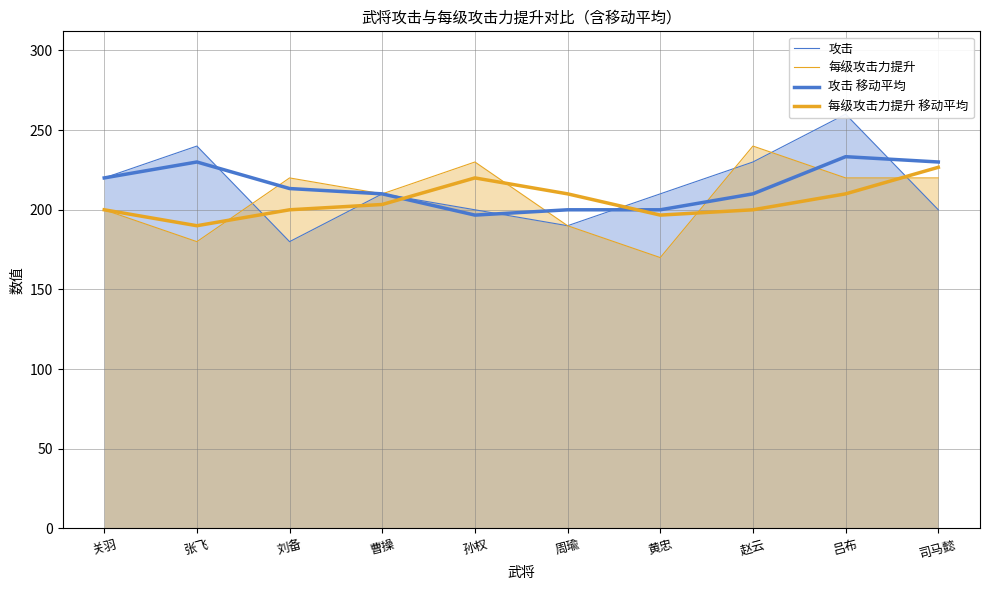

The value of 每级攻击力提升 at 司马懿 is 117.7. True or false?

False